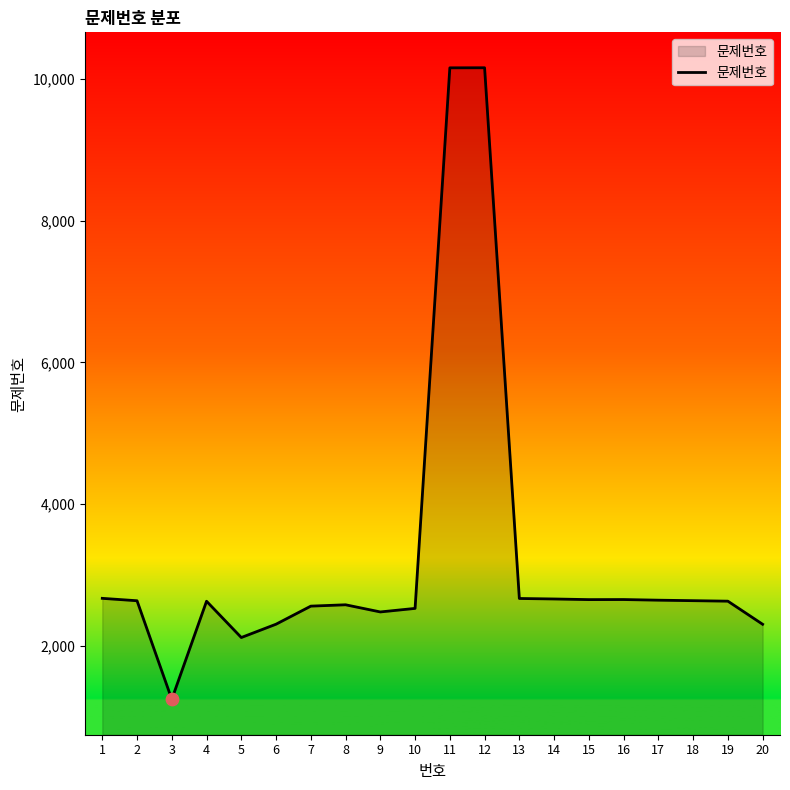

Between 5 and 7, which is larger?

7